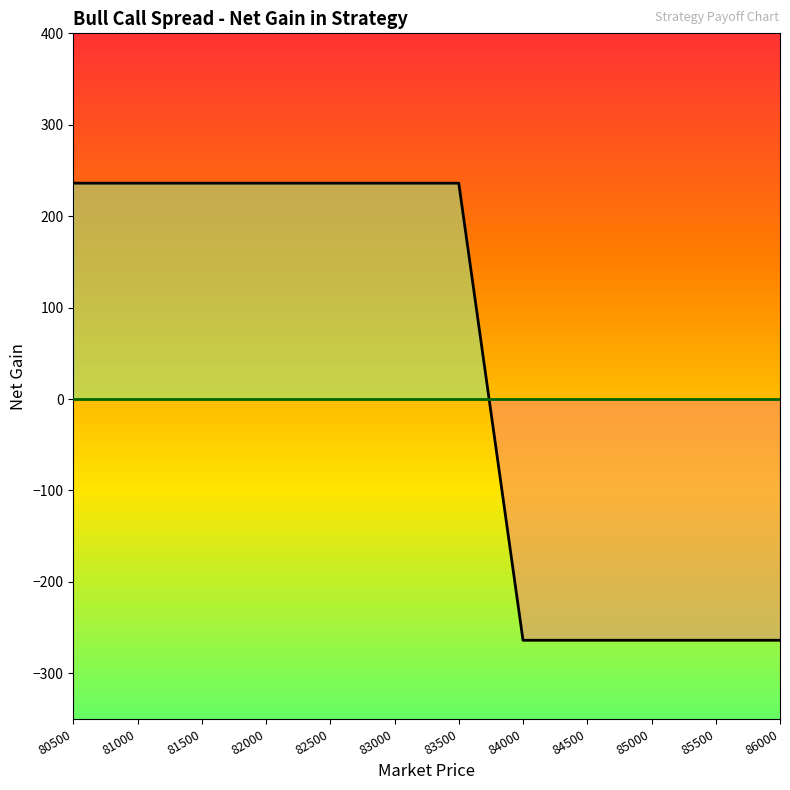

Reading left to right, list all the values displayed in this chart.

236.1	236.1	236.1	236.1	236.1	236.1	236.1	236.1	236.1	236.1	236.1	236.1	236.1	-13.9	-263.9	-263.9	-263.9	-263.9	-263.9	-263.9	-263.9	-263.9	-263.9